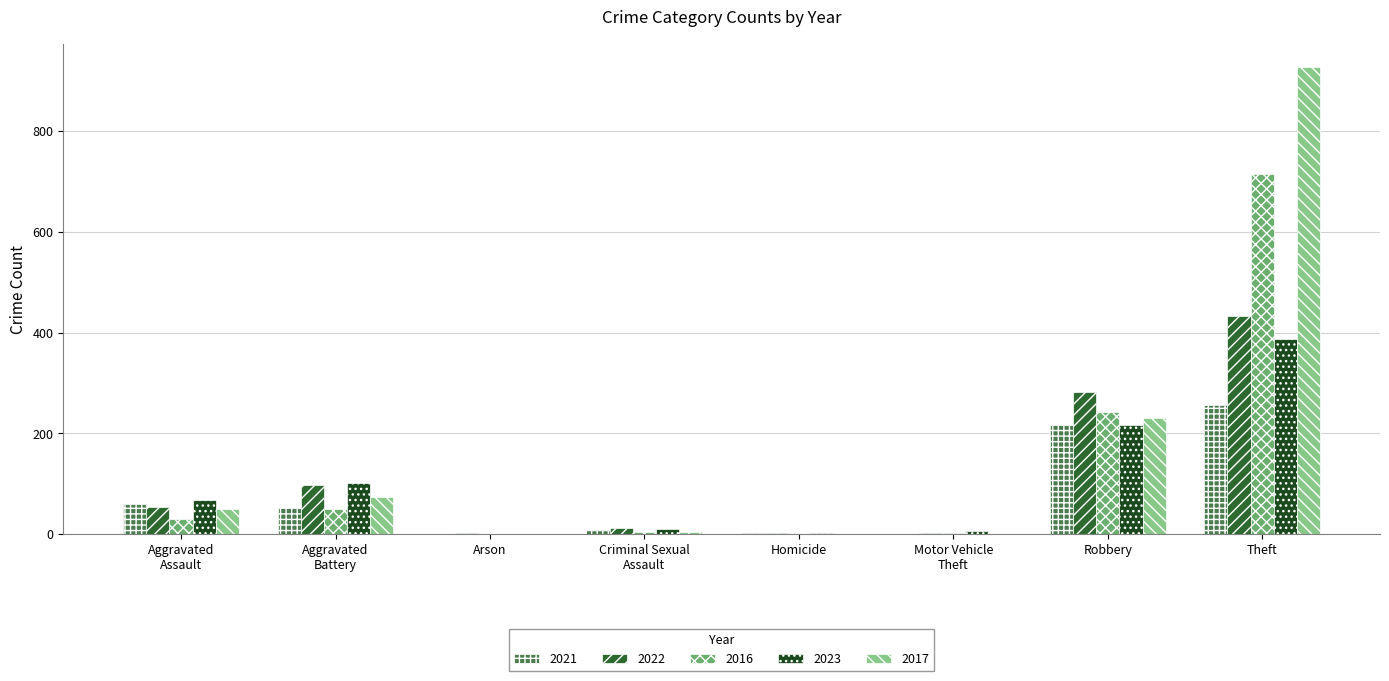

Is it true that 2022 equals 433 at Theft?

True